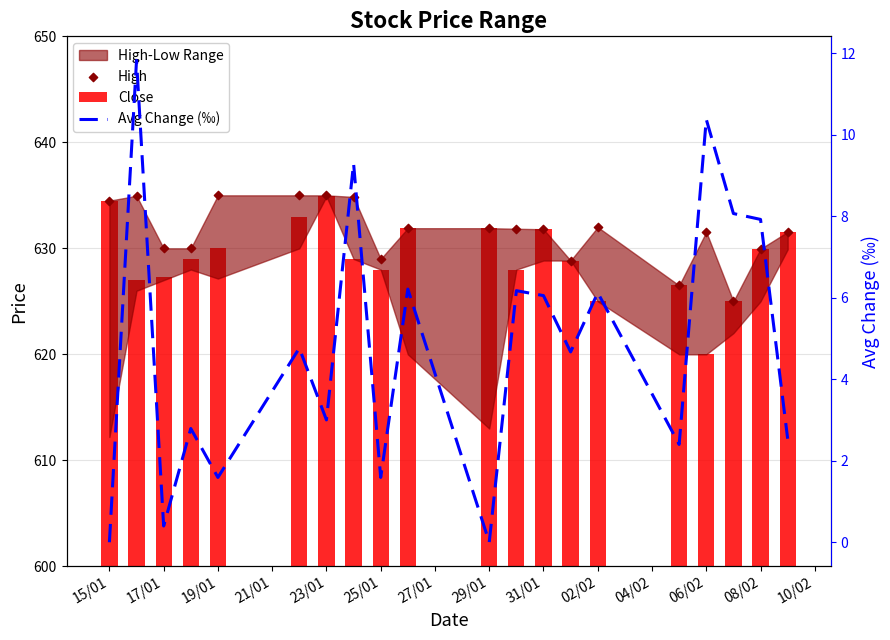

Which series reaches the maximum Y coordinate?

High